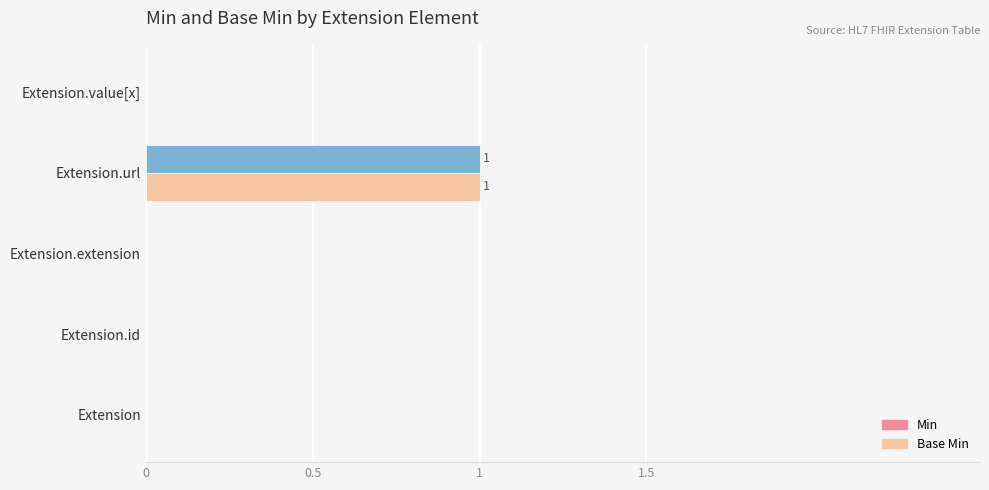

How many distinct data groups are displayed?

2